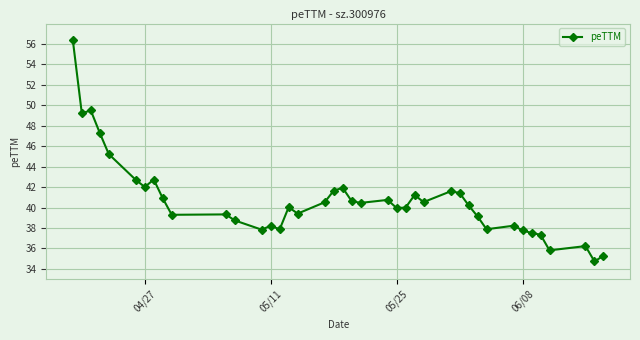

What is the difference between the maximum and minimum values?

21.7